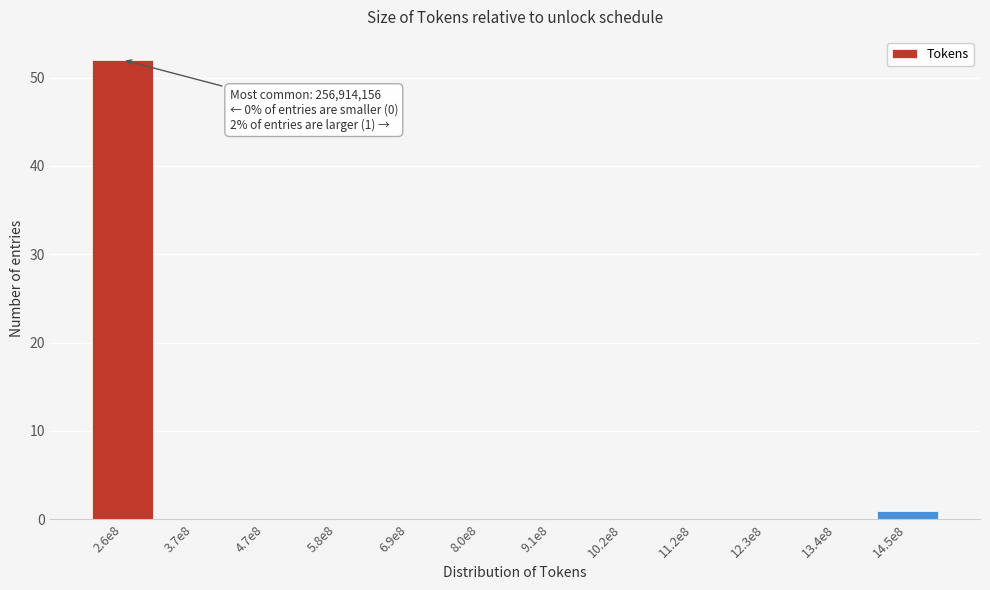

Reading left to right, list all the values displayed in this chart.

2.6e8=52	3.7e8=0	4.7e8=0	5.8e8=0	6.9e8=0	8.0e8=0	9.1e8=0	10.2e8=0	11.2e8=0	12.3e8=0	13.4e8=0	14.5e8=1